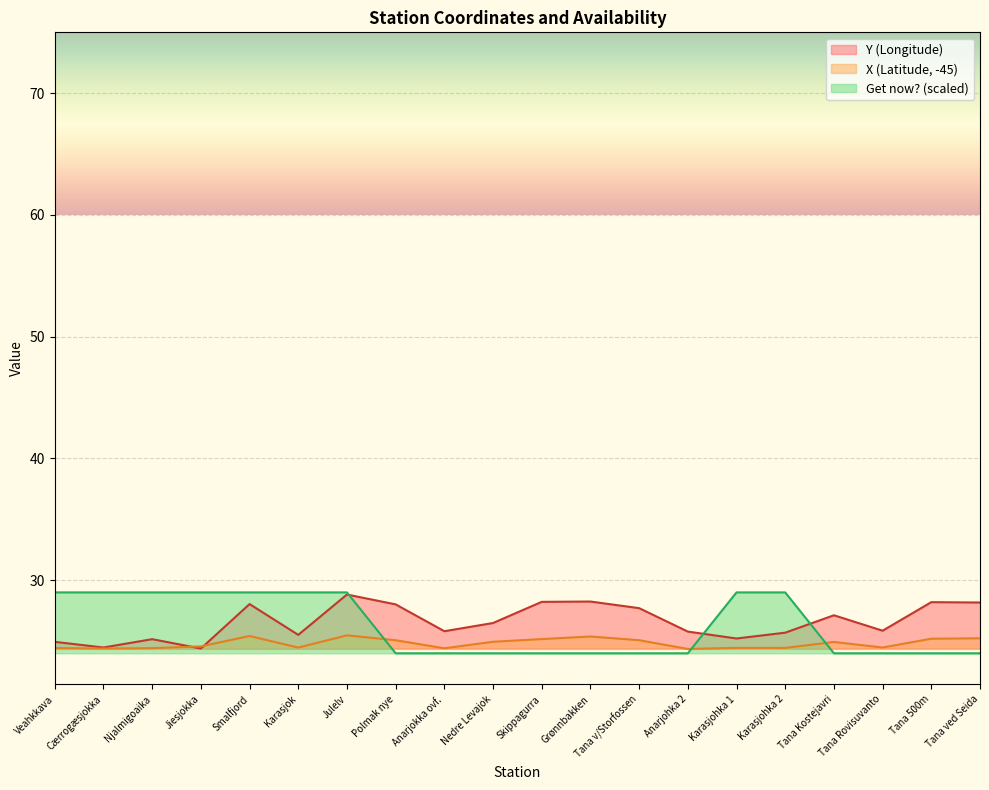

The X (Latitude) series shows 35.5 at Karasjohka 2. True or false?

False